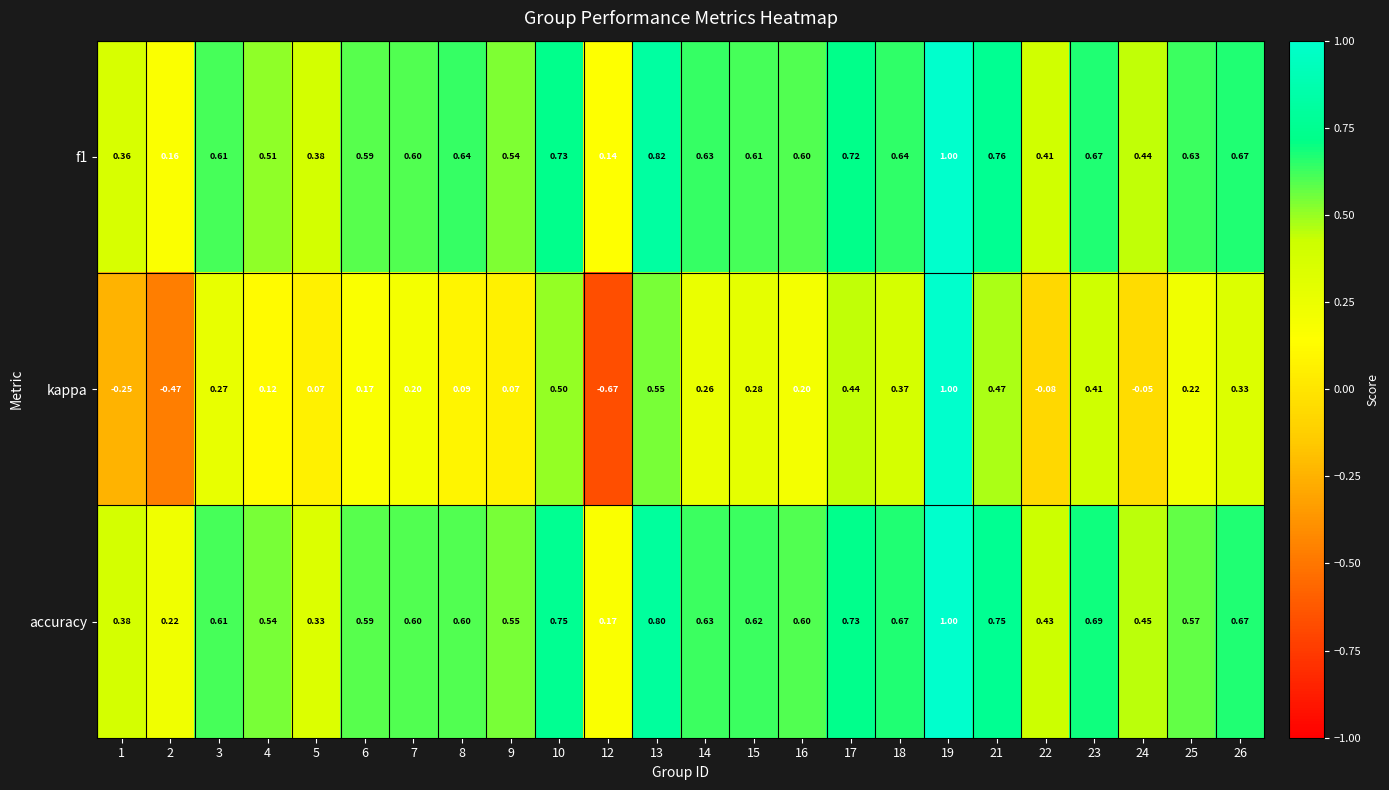

At how many categories does at least one series exceed 0?

24